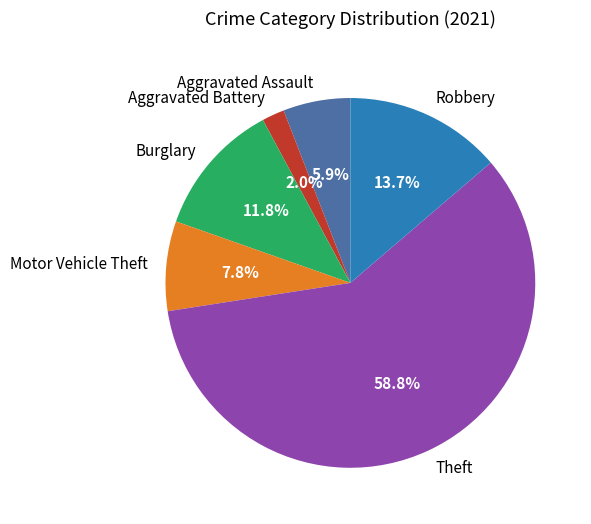

How many slices are in this pie chart?

6